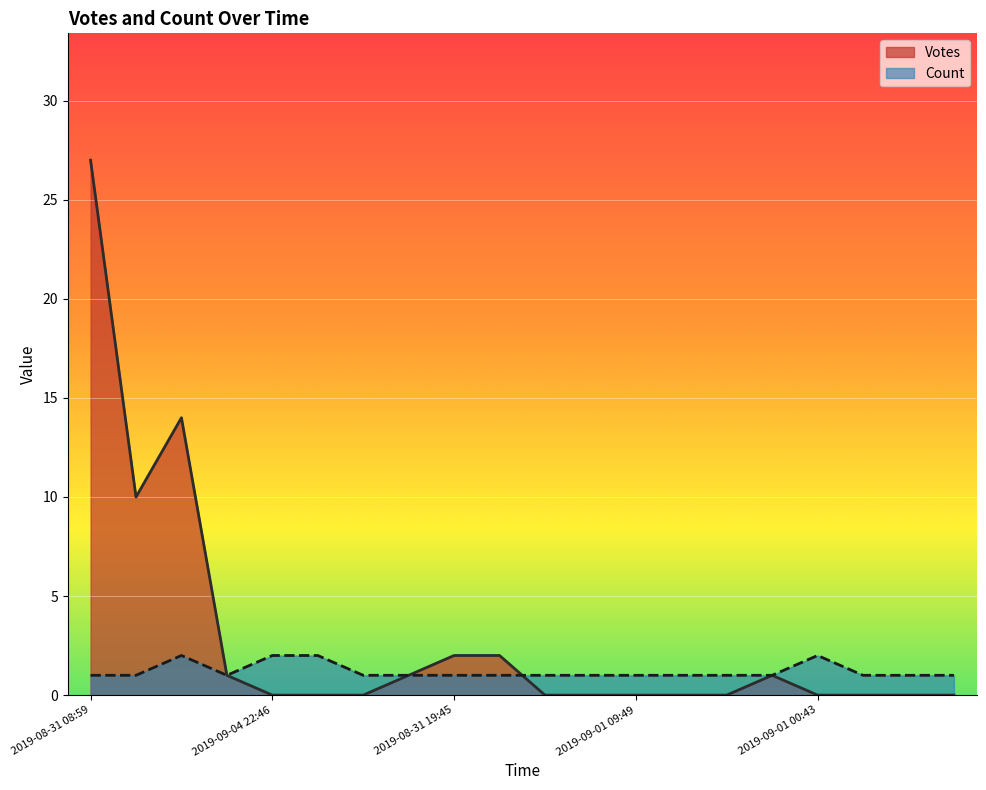

What are all the series names shown in the legend?

Votes, Count